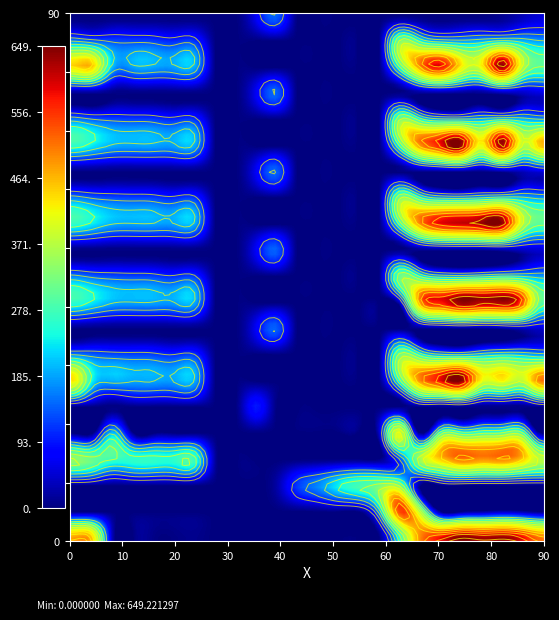

Between 2 and 7, which is larger?

2